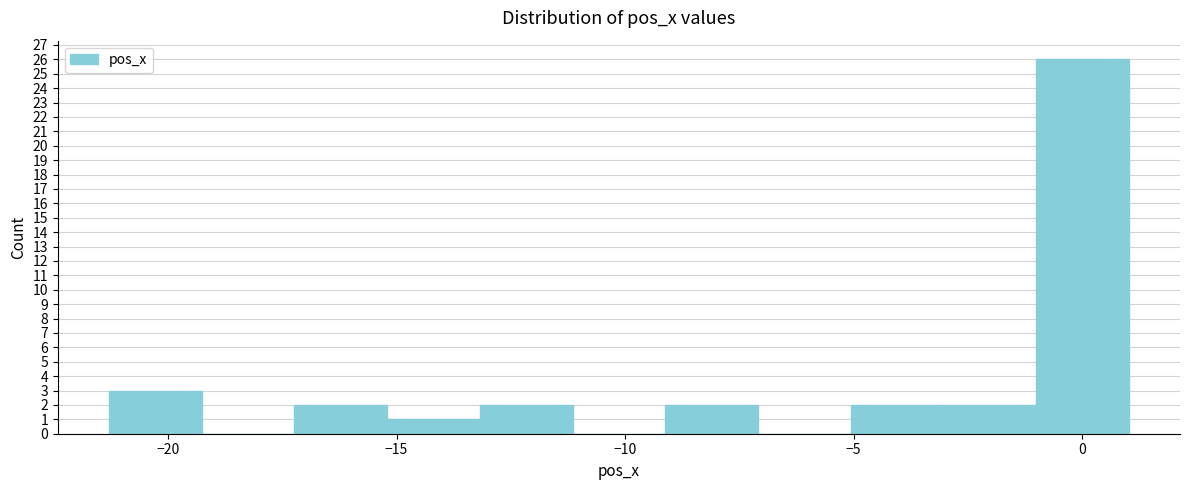

Reading left to right, transcribe this chart: for each bar, give the range it covers on the x-axis and its height. Neither the bar edges nor the heights are printed on the chart, so give them approximately, as read against the axes.

-21.5 to -19.5: 3
-19.5 to -17.0: 0
-17.0 to -15.0: 2
-15.0 to -13.0: 1
-13.0 to -11.0: 2
-11.0 to -9.0: 0
-9.0 to -7.0: 2
-7.0 to -5.0: 0
-5.0 to -3.0: 2
-3.0 to -1.0: 2
-1.0 to 1.0: 26